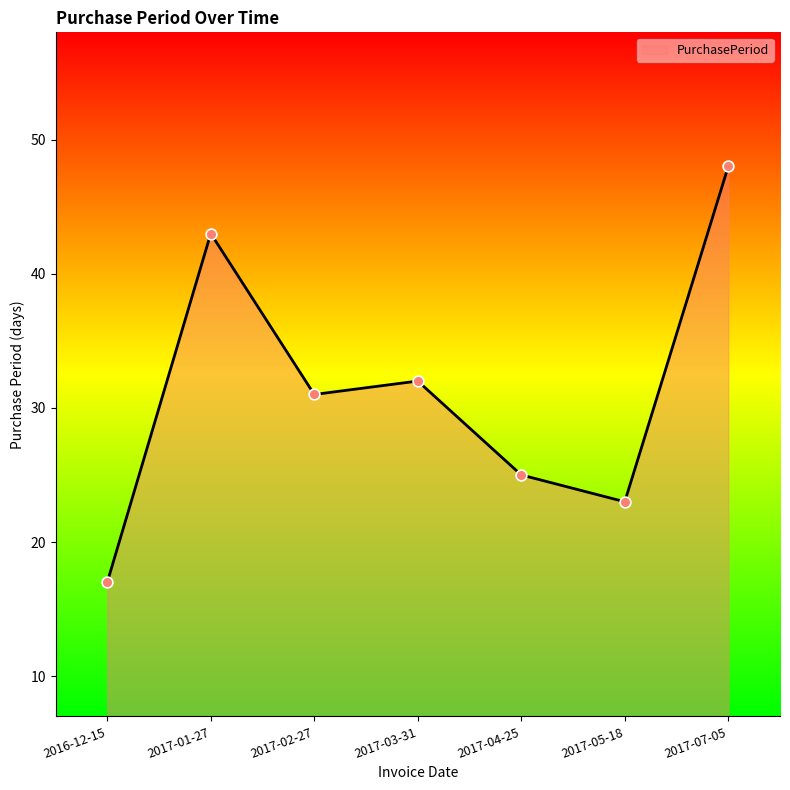

What is the change in value from 2017-05-18 to 2017-07-05?

+25